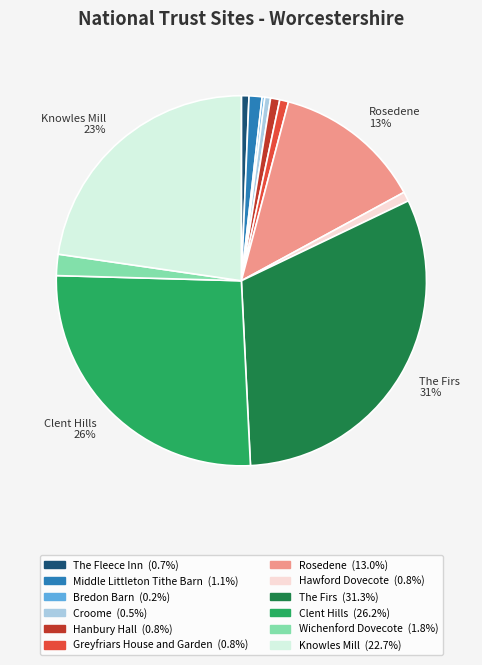

To the nearest percent, what is the difference between the largest and smallest slice percentages?

31%